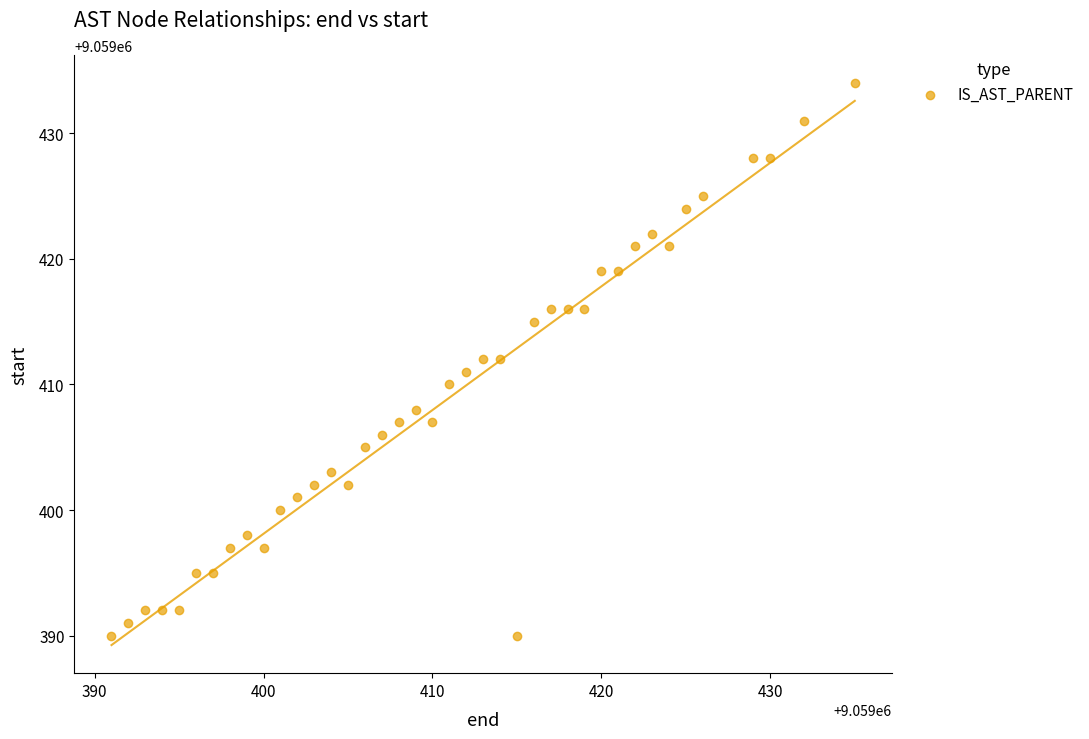

What is the range of X values (max minus min)?

44